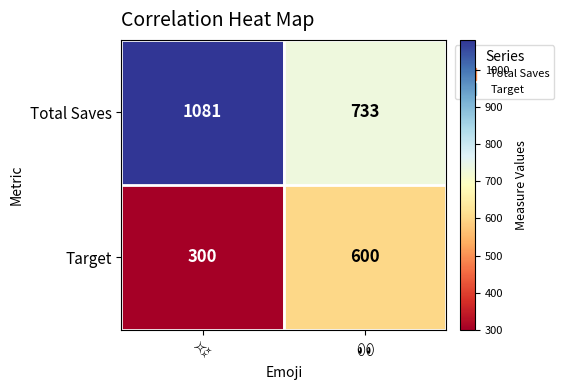

Rank the series by their average value, from lowest to highest.

Target, Total Saves